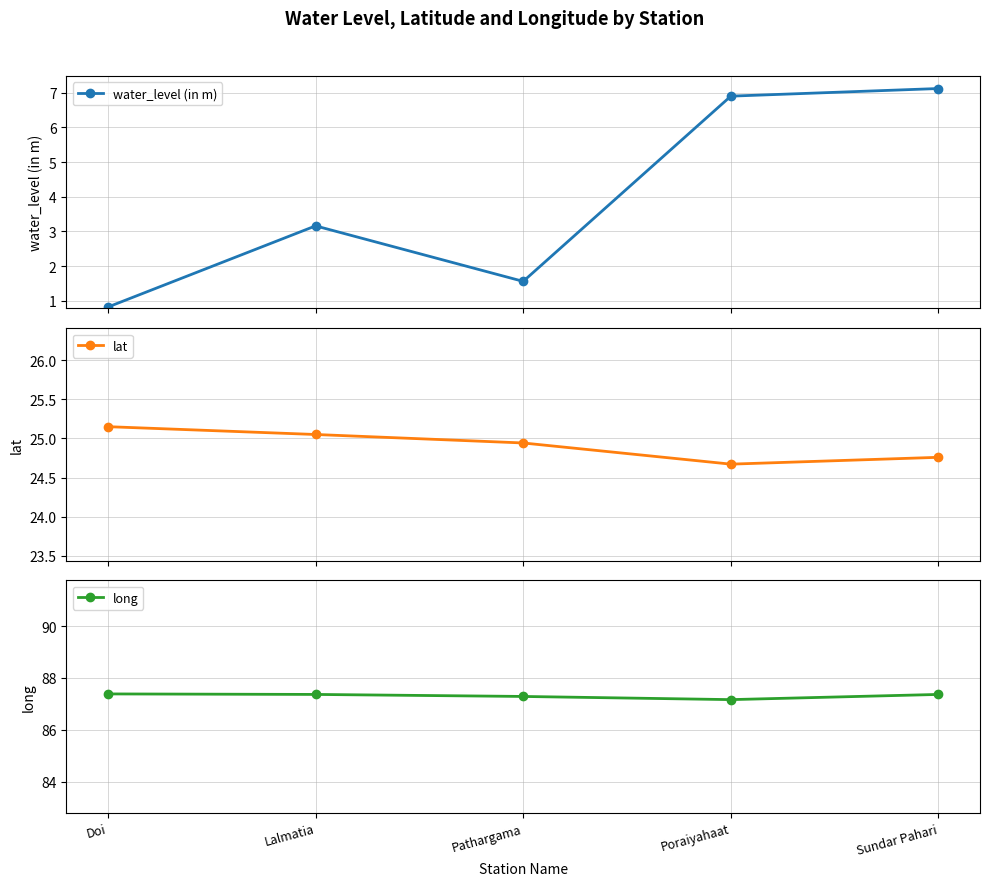

What is the total value across all series at Pathargama?

113.8